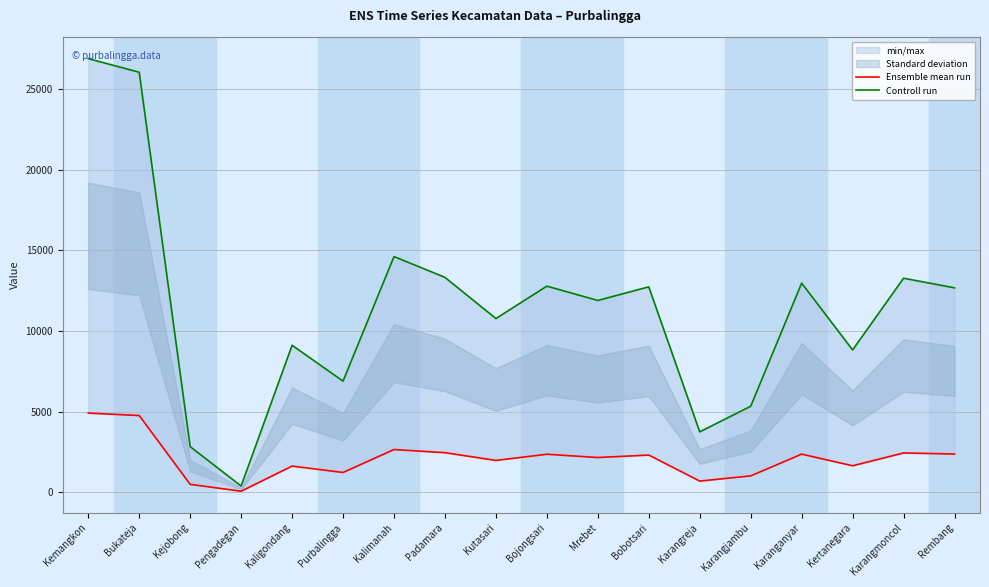

At which label does Controll run first exceed 12678?

Kemangkon